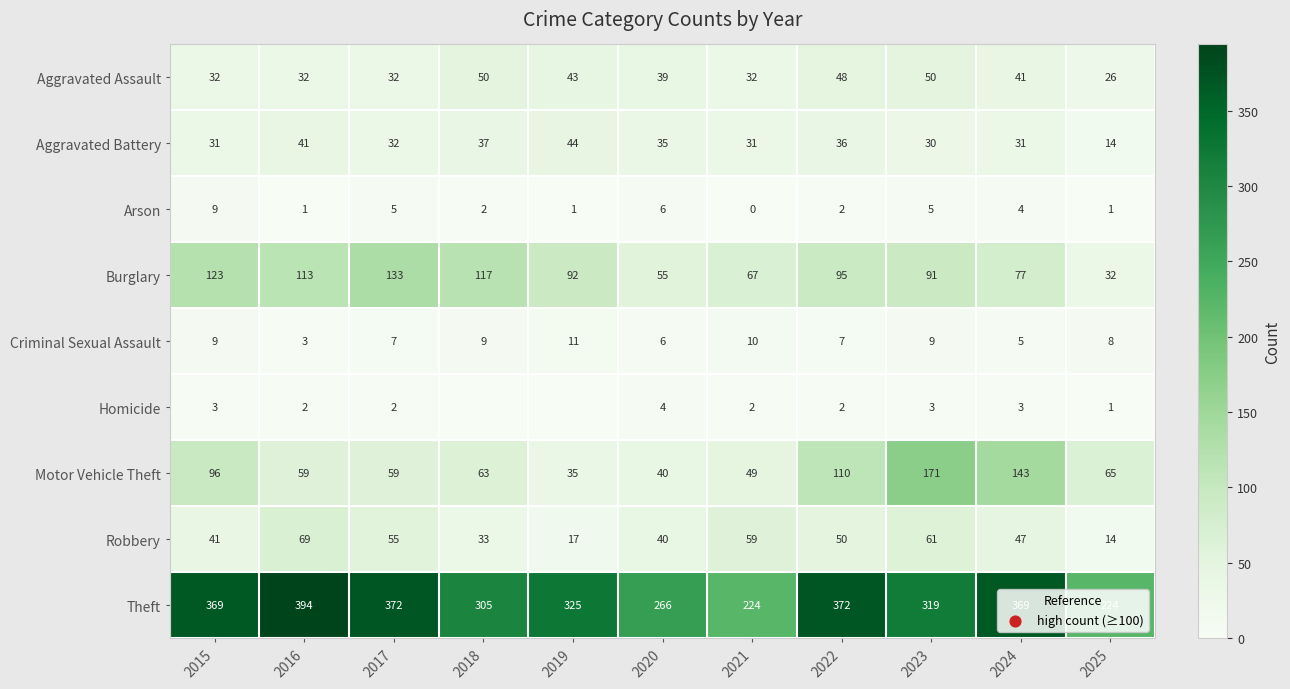

List the labels in order of Robbery value, largest first.

2016, 2023, 2021, 2017, 2022, 2024, 2015, 2020, 2018, 2019, 2025